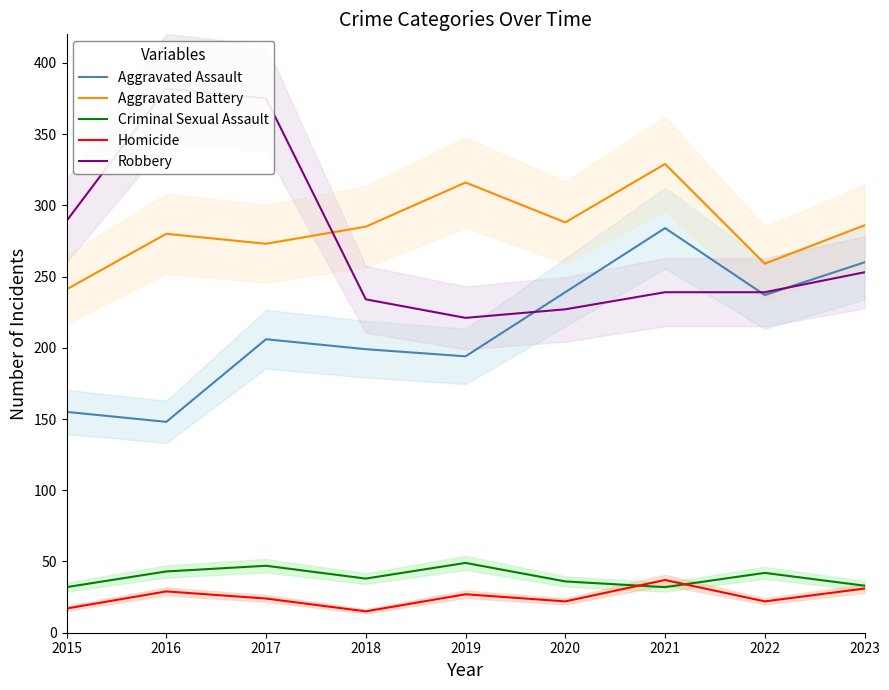

Which series has the widest spread of values?

Robbery